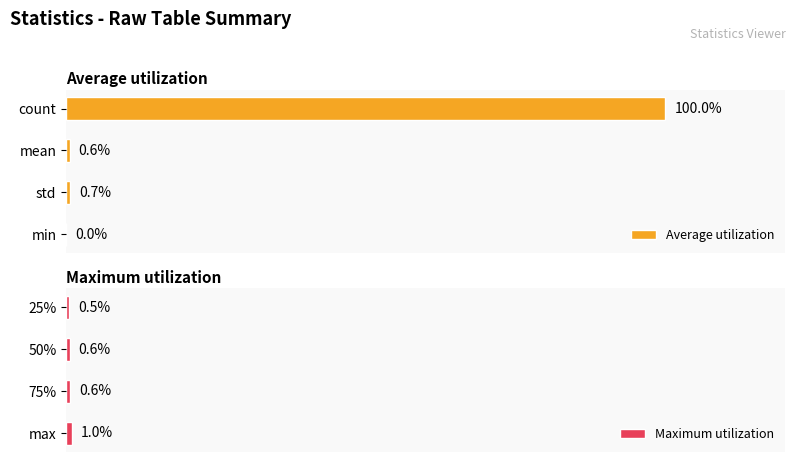

At how many categories does at least one series exceed 18?

1